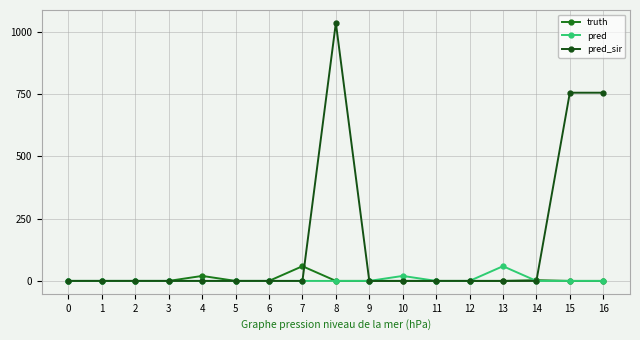

The value of pred at 14 is 0. True or false?

True